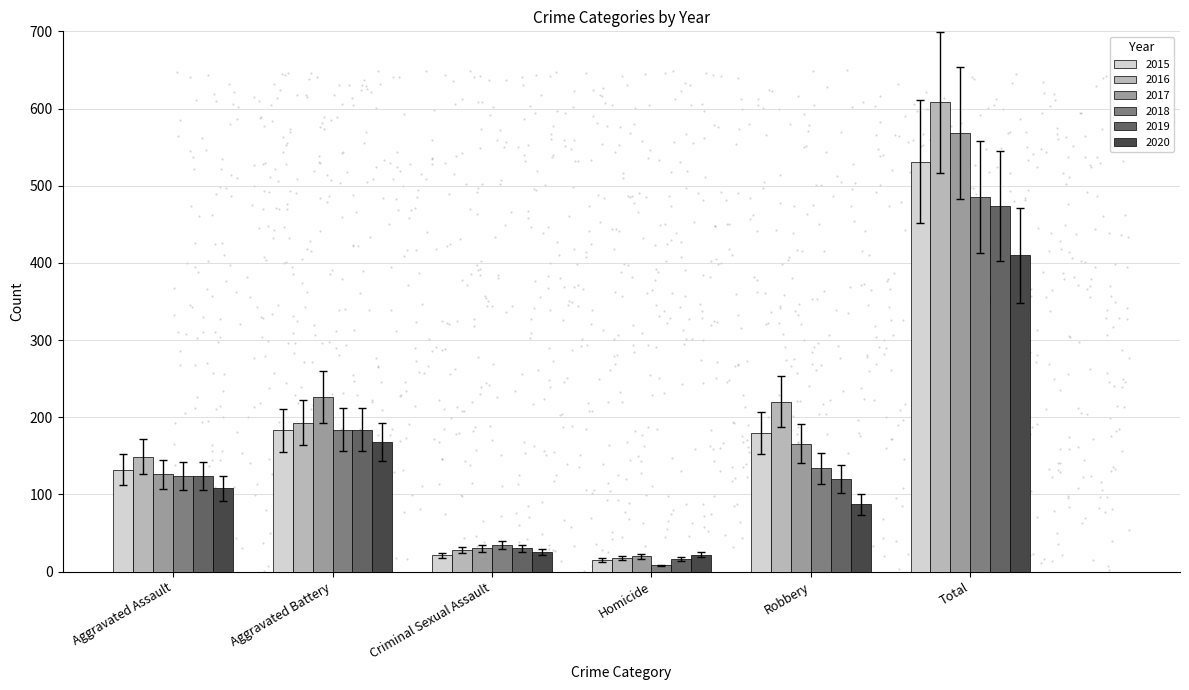

What is the total value across all series at Aggravated Battery?

1138